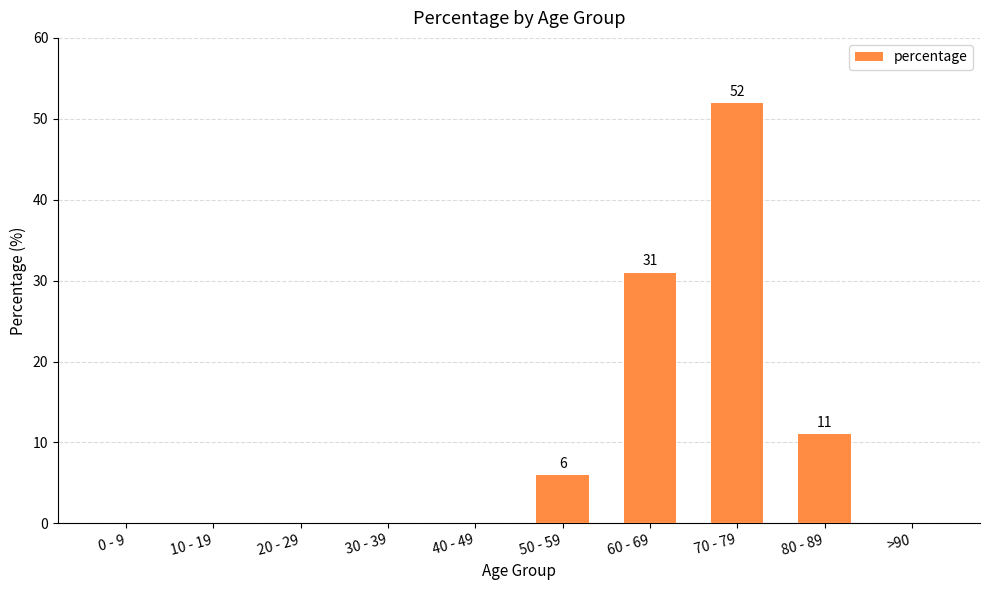

The value at 10 - 19 is 0. True or false?

True